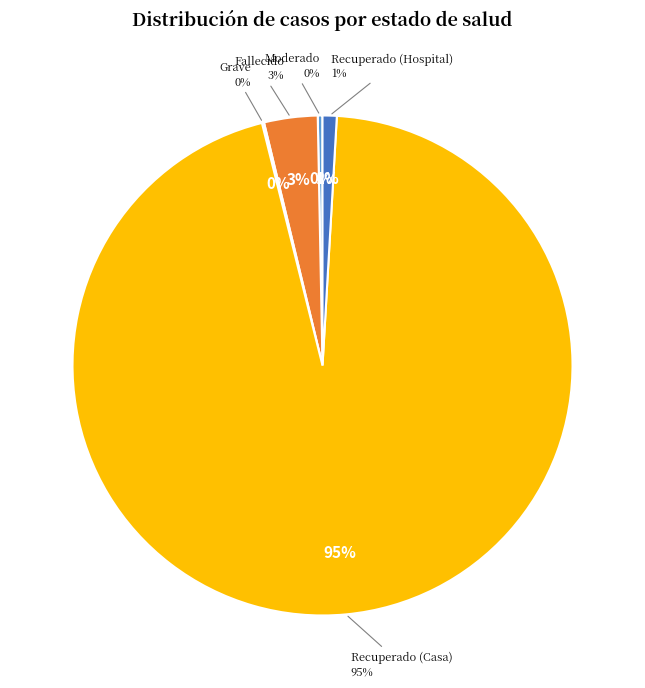

To the nearest percent, what is the combined percentage of Recuperado (Hospital) and Moderado?

1%